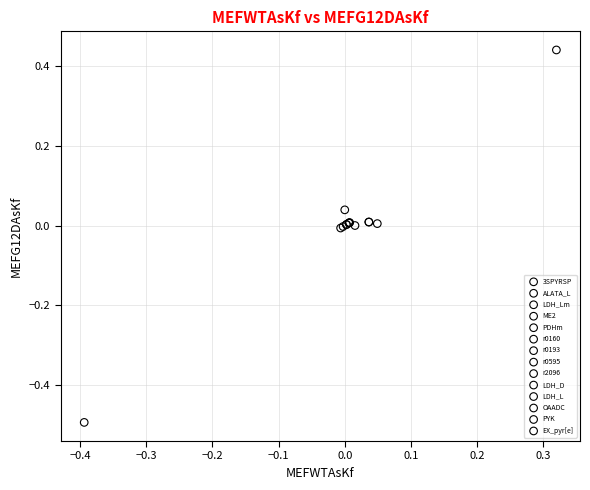

Which series contains the lowest Y value?

LDH_L